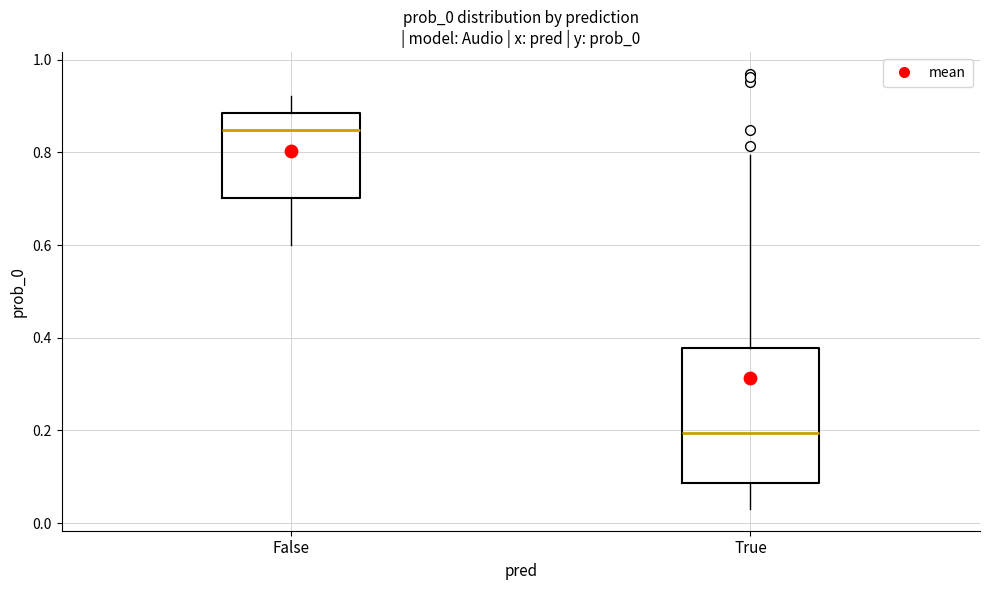

Where is the upper edge of the box for False on the y-axis? The values are not printed on the chart, so give them approximately, as read against the axis.

0.88